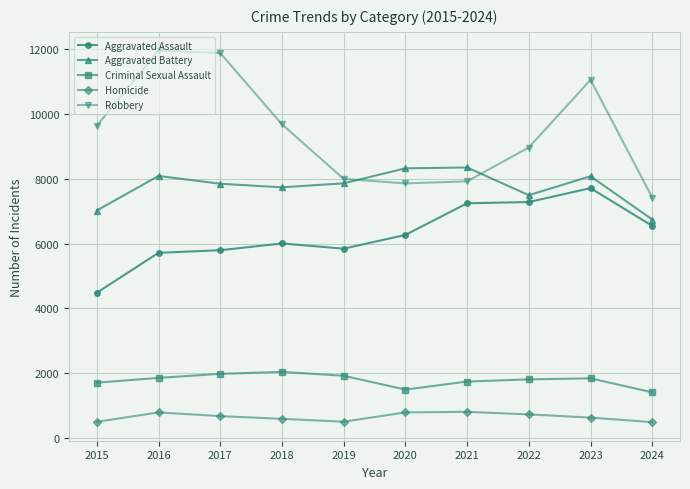

What is the maximum value for Robbery?

11960